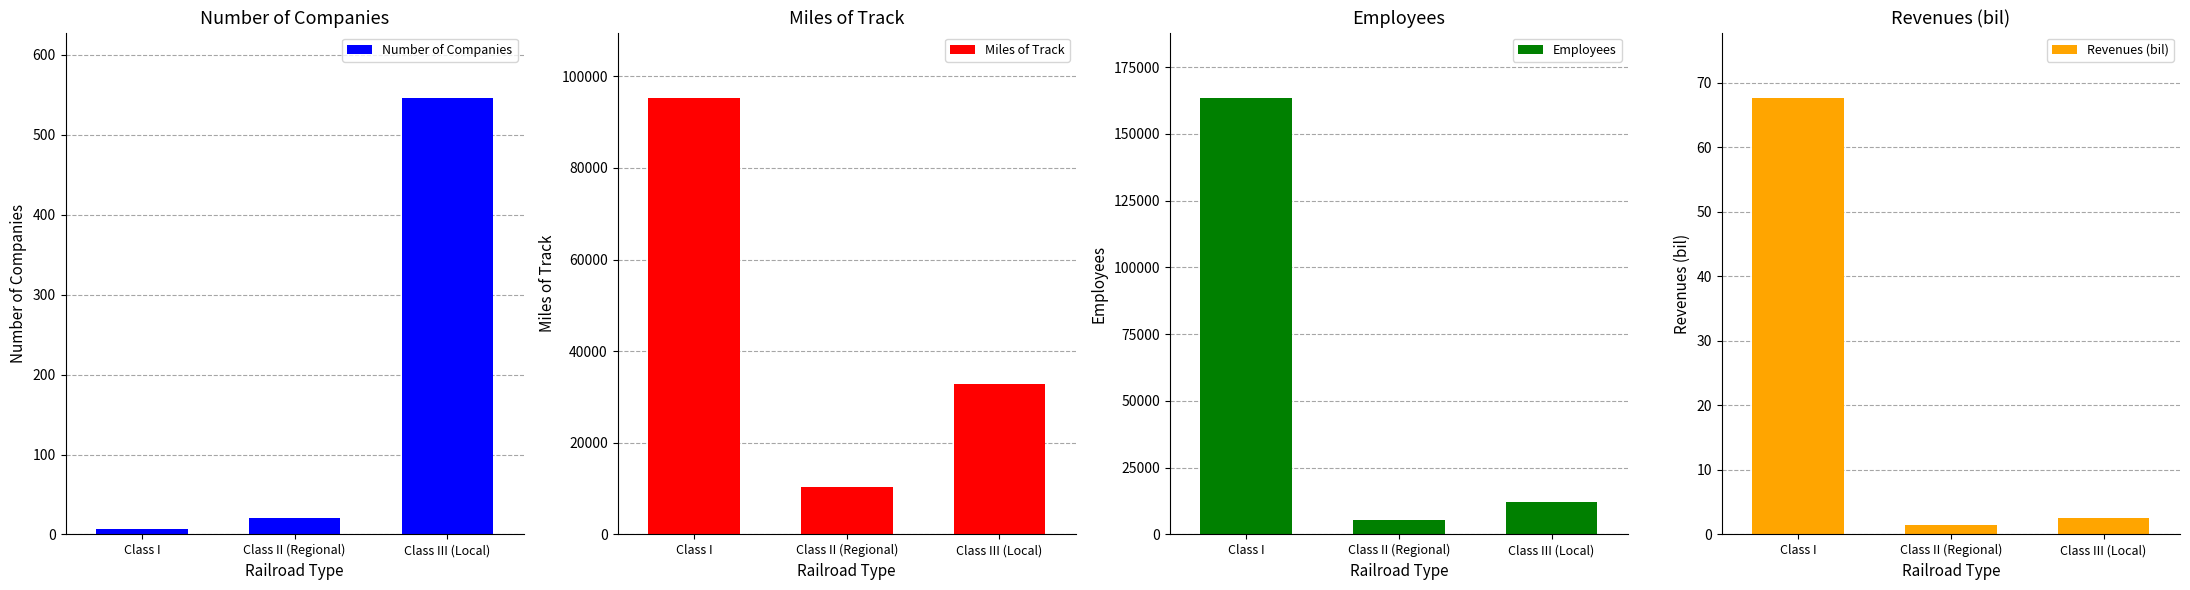

The value of Employees at Class III (Local) is 12293.0. True or false?

True